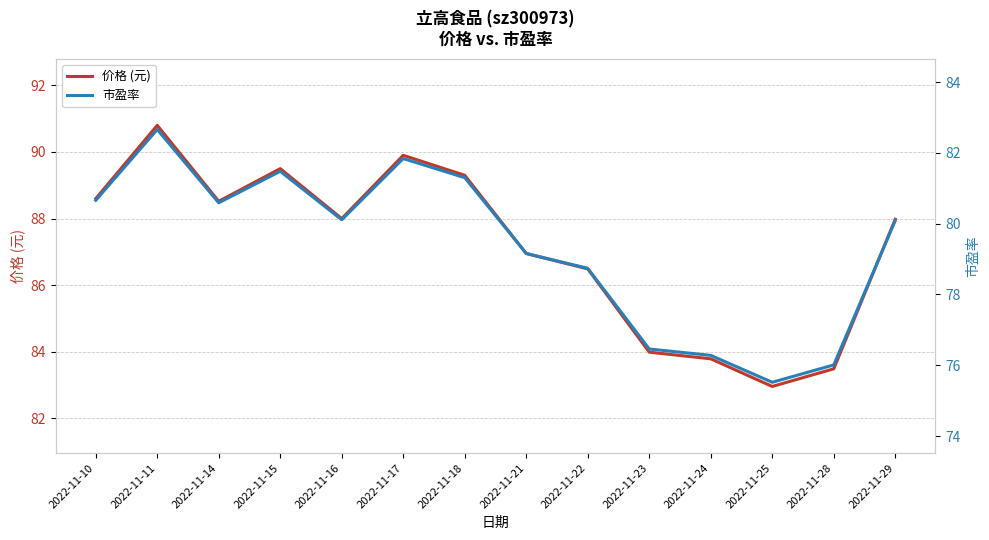

How many lines are shown in the chart?

2